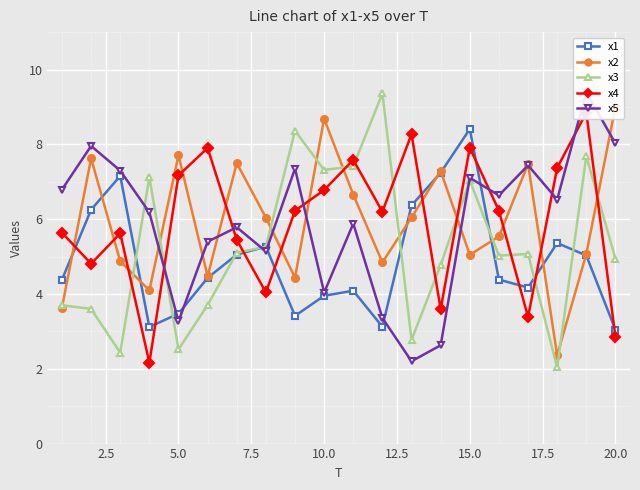

True or false: x3 has more than 1 interior local peaks.

True